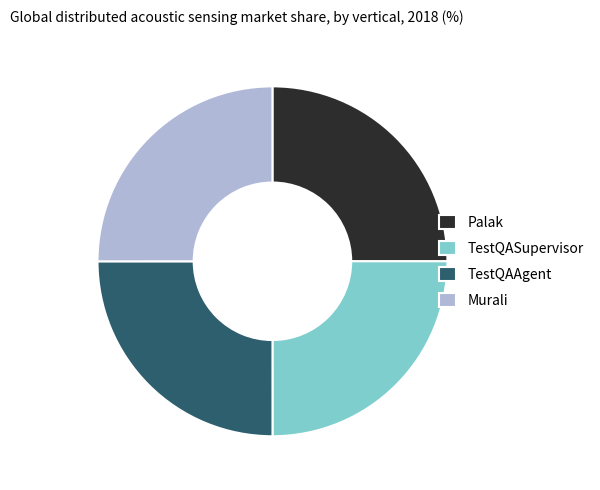

Is TestQASupervisor the majority of the pie?

No